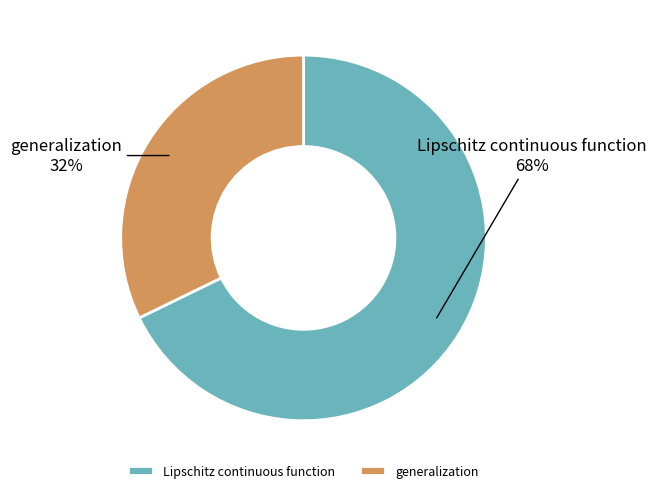

What is the ratio of the value at Lipschitz continuous function to the value at generalization?

2.1